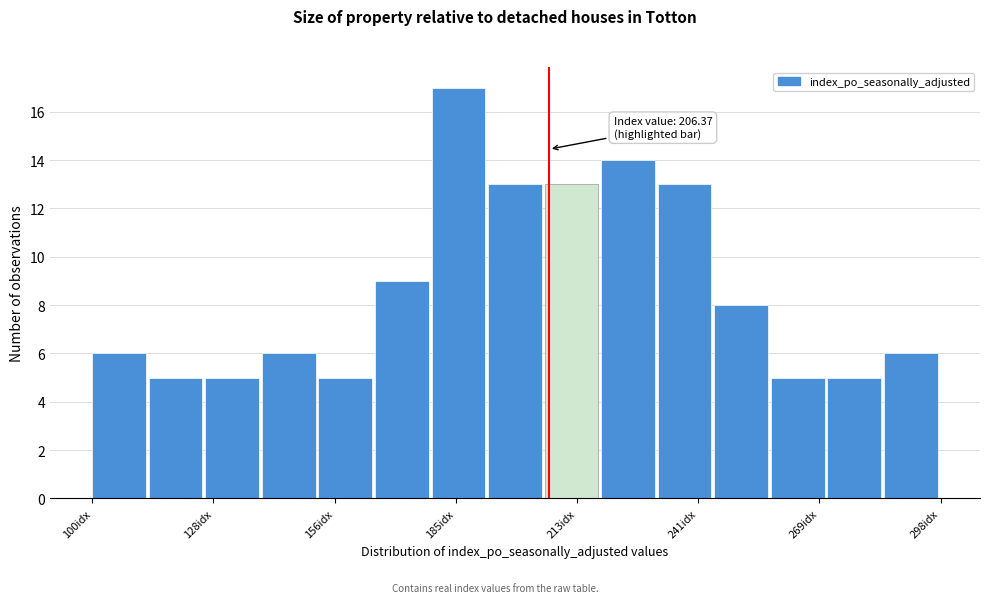

Around what value on the x-axis is the tallest bar? Give the approximate position of its centre, as read against the axis.

185